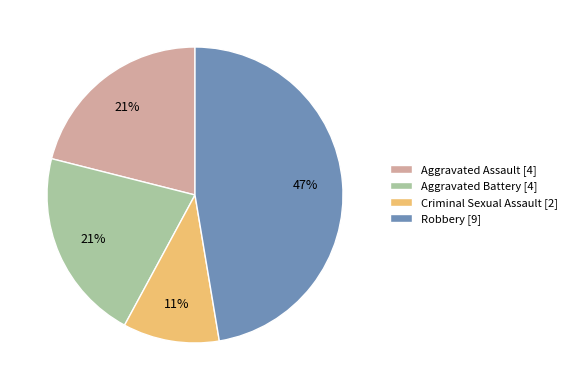

To the nearest percent, what is the average slice percentage?

25%